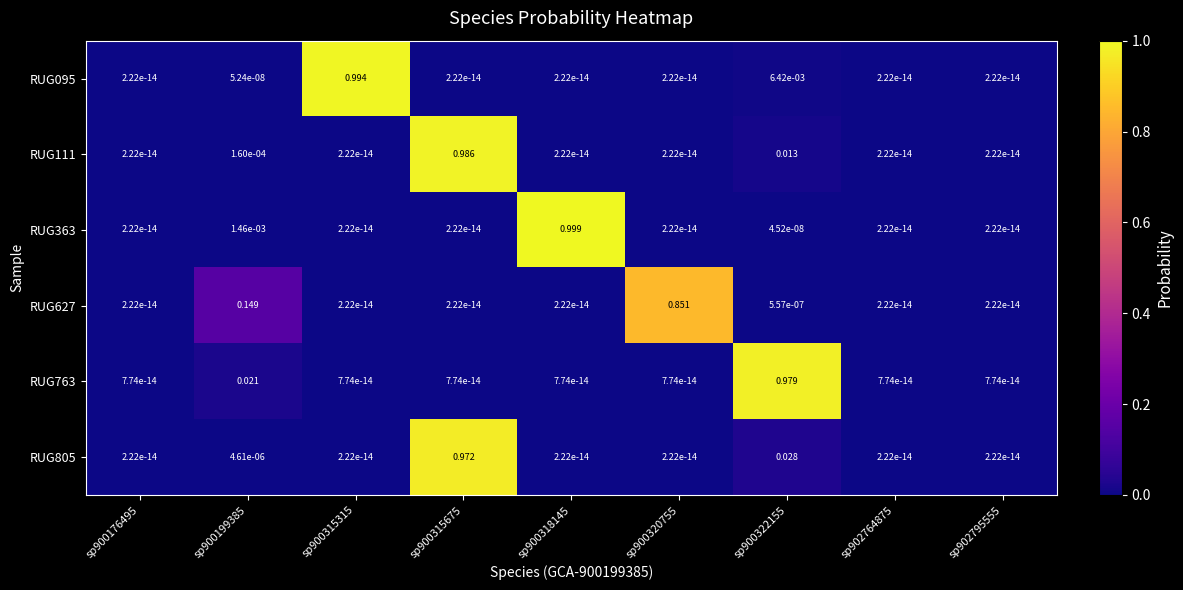

Rank the series by their maximum value, from highest to lowest.

RUG363, RUG095, RUG111, RUG763, RUG805, RUG627